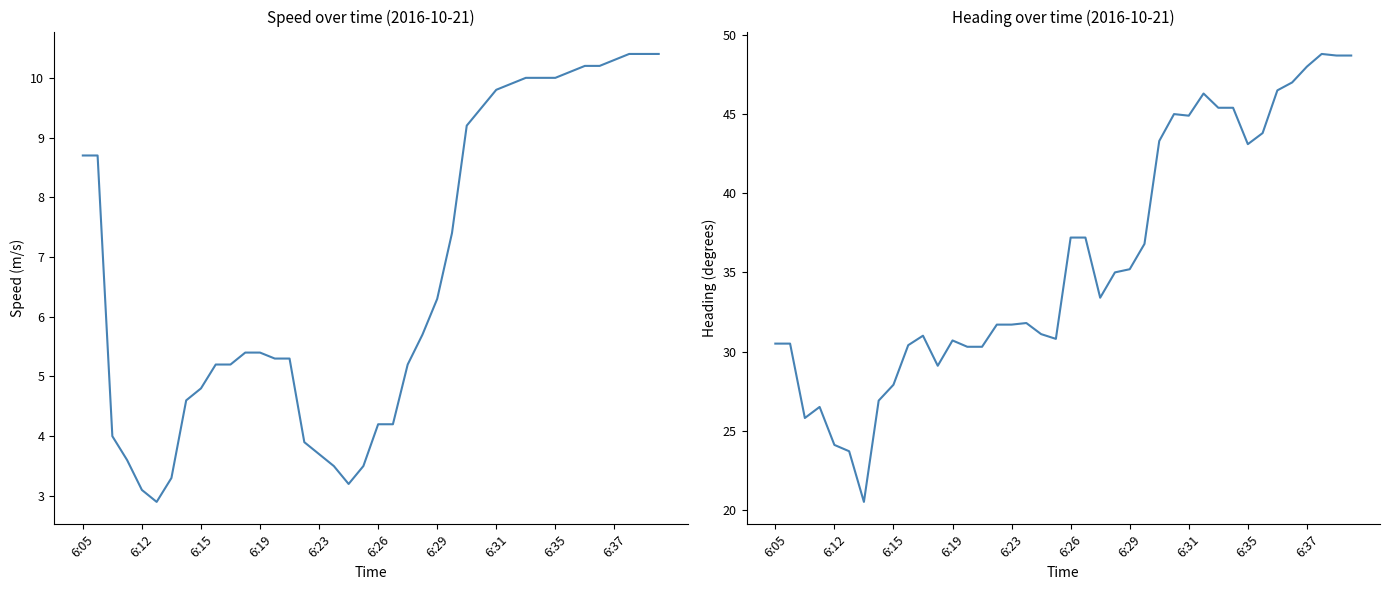

At how many categories does at least one series exceed 27?

34